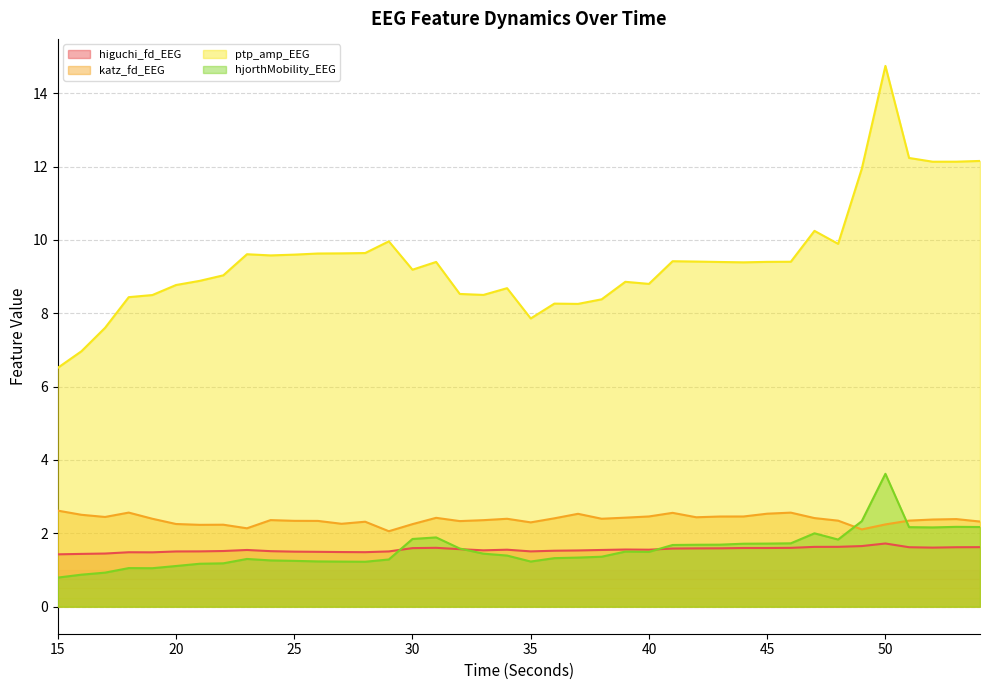

At which category does the chart reach its peak across all series?

50